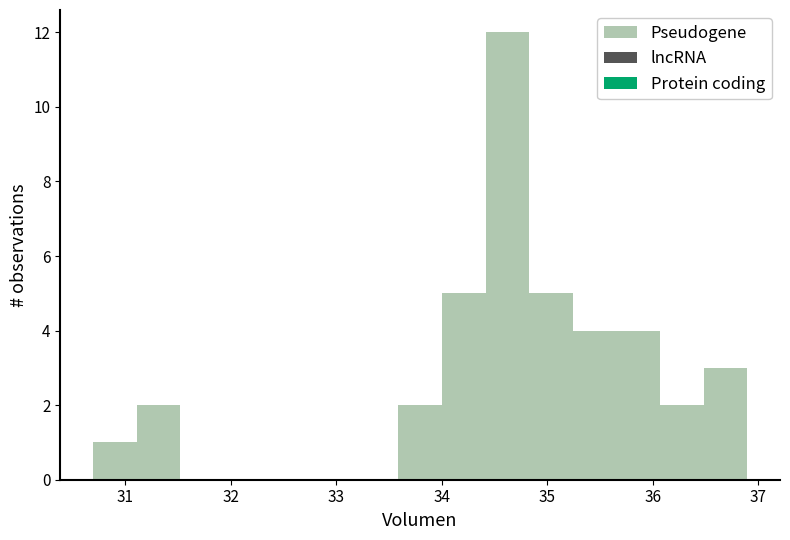

Reading left to right, list every bar in this chart as the range it spans on the x-axis followed by its height. Neither the bar edges nor the heights are printed on the chart, so give them approximately, as read against the axes.

30.7 to 31.1: 1
31.1 to 31.5: 2
31.5 to 31.9: 0
31.9 to 32.3: 0
32.3 to 32.8: 0
32.8 to 33.2: 0
33.2 to 33.6: 0
33.6 to 34.0: 2
34.0 to 34.4: 5
34.4 to 34.8: 12
34.8 to 35.2: 5
35.2 to 35.7: 4
35.7 to 36.1: 4
36.1 to 36.5: 2
36.5 to 36.9: 3